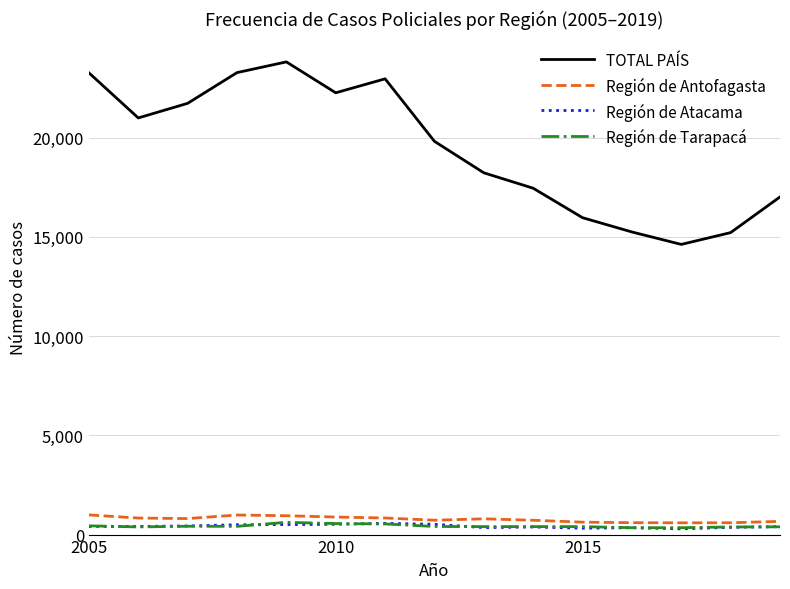

What is the greatest value displayed?

23816